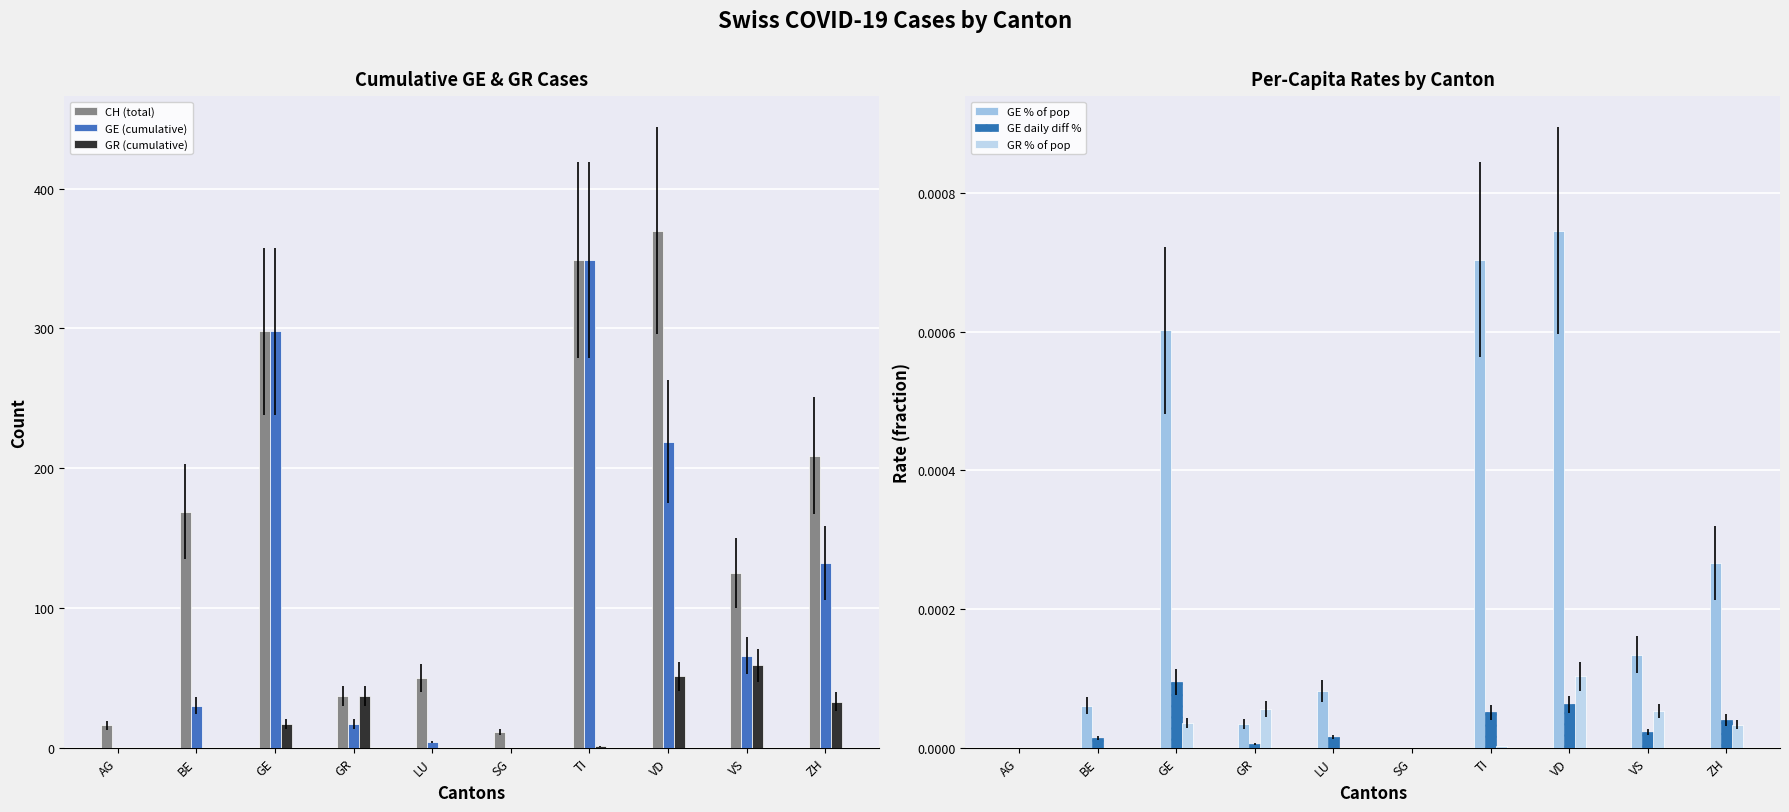

What position from the left is LU?

5